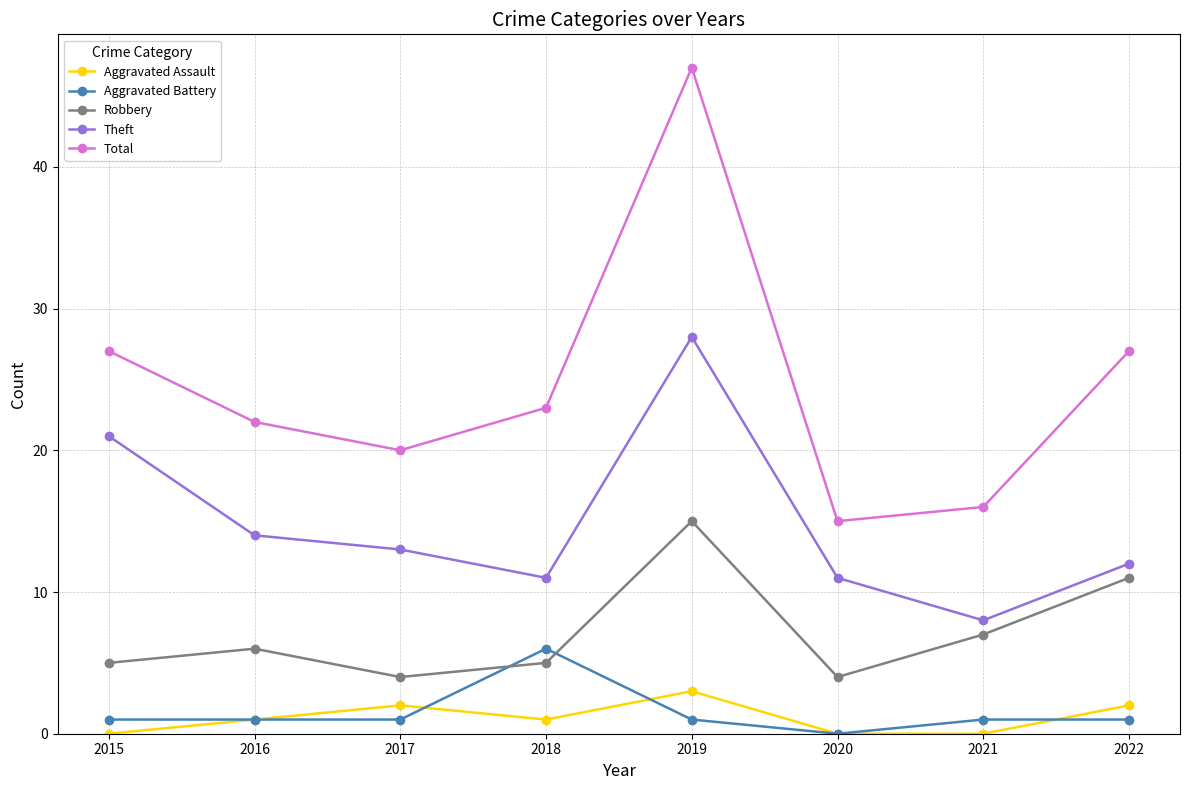

How many data points in Robbery are less than 6?

4